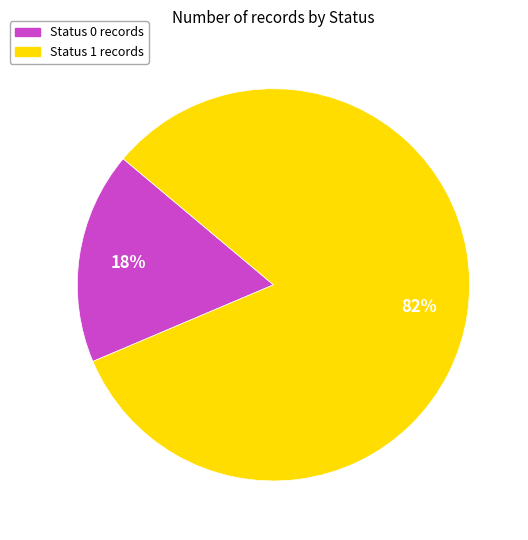

Count the number of slices in the pie.

2